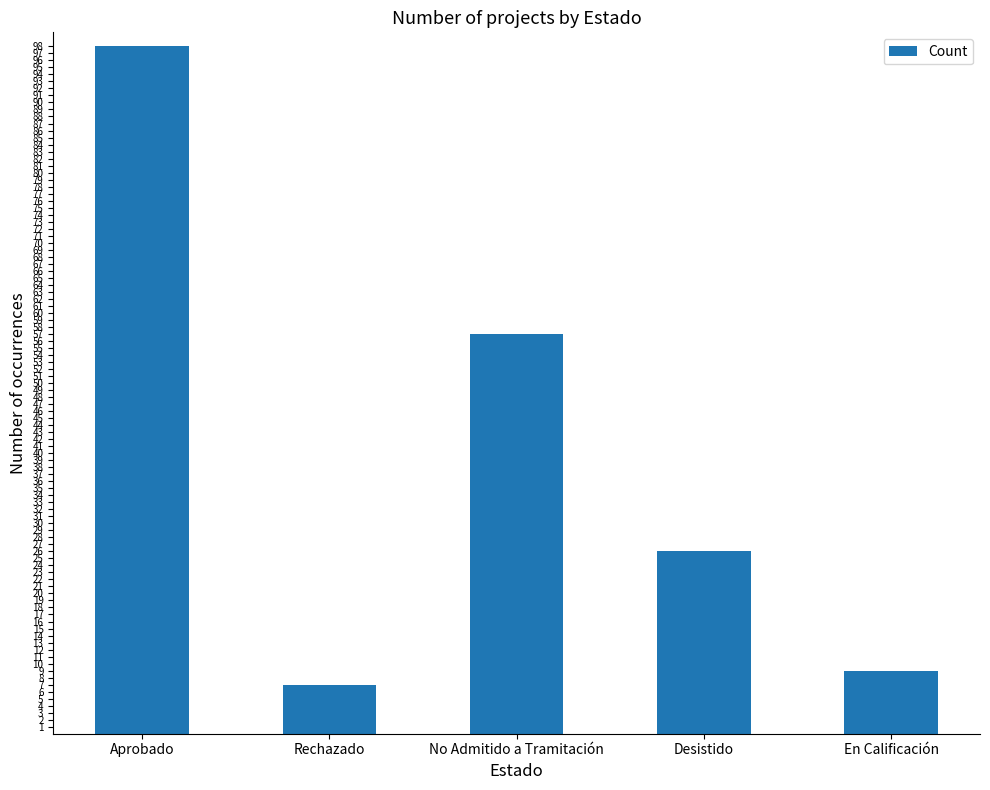

Does the chart contain stacked bars?

No